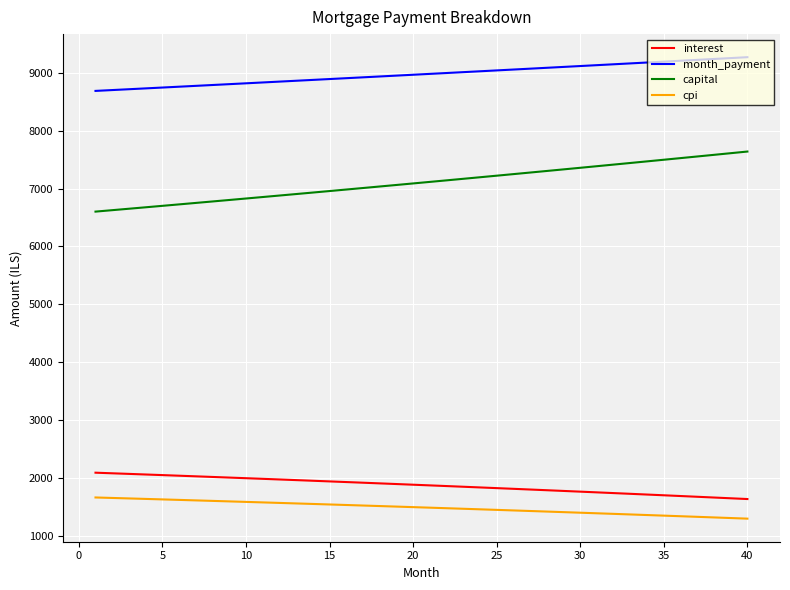

What is the difference between the maximum and minimum values in the cpi series?

366.1